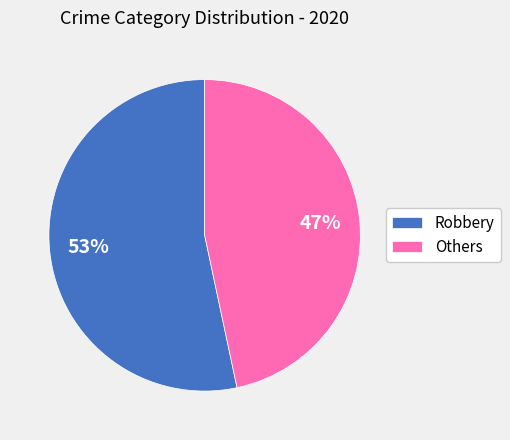

Do Robbery and Others together represent more than half of the pie?

Yes